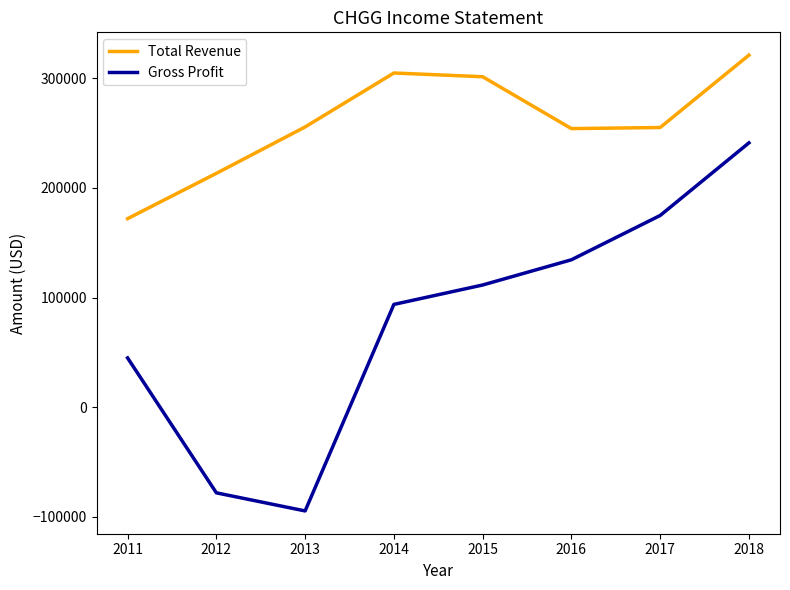

Rank the series by their maximum value, from highest to lowest.

Total Revenue, Gross Profit